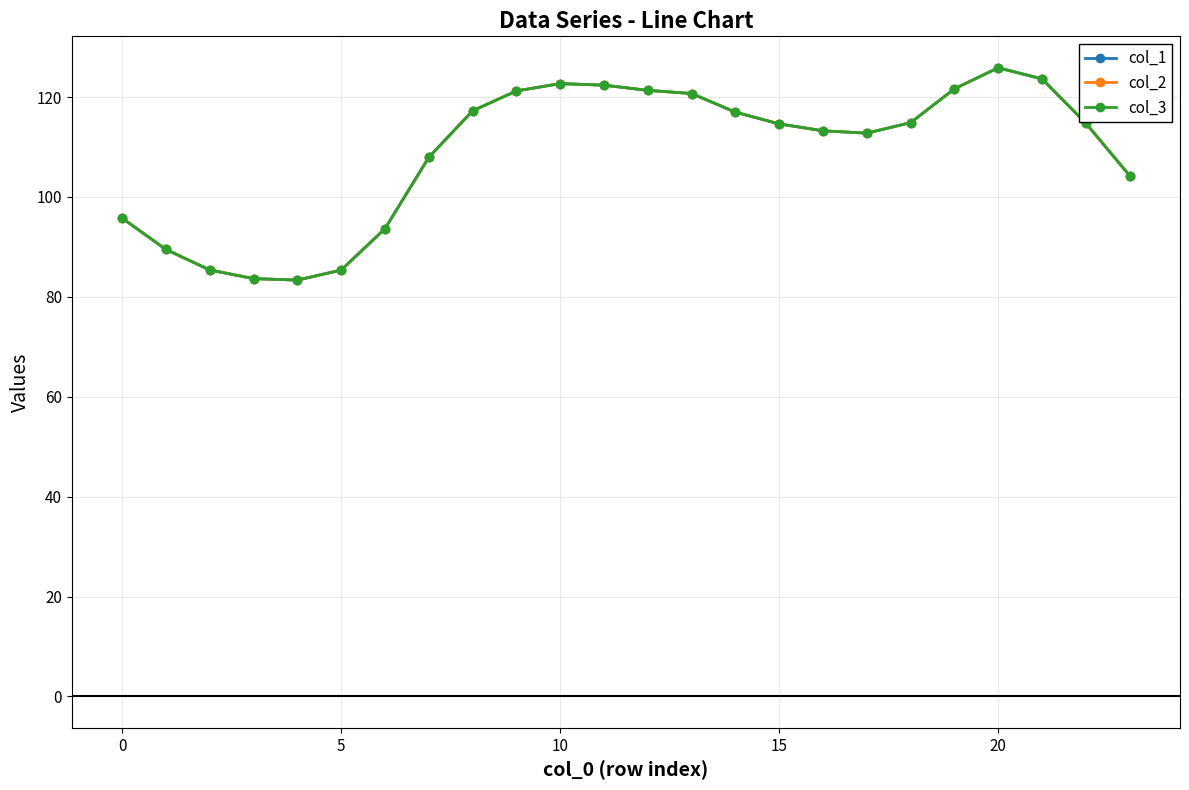

True or false: col_1 has more than 1 points higher than both neighbors.

True